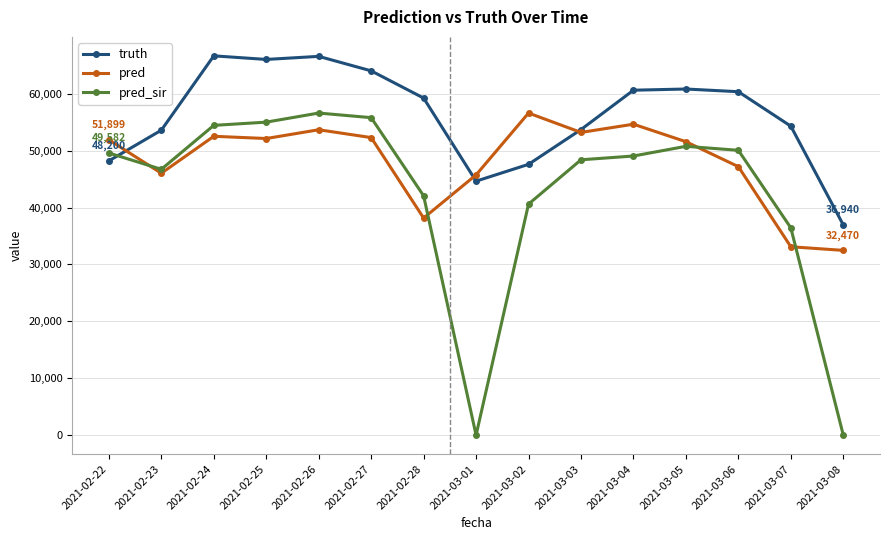

Count the number of data series in this chart.

3